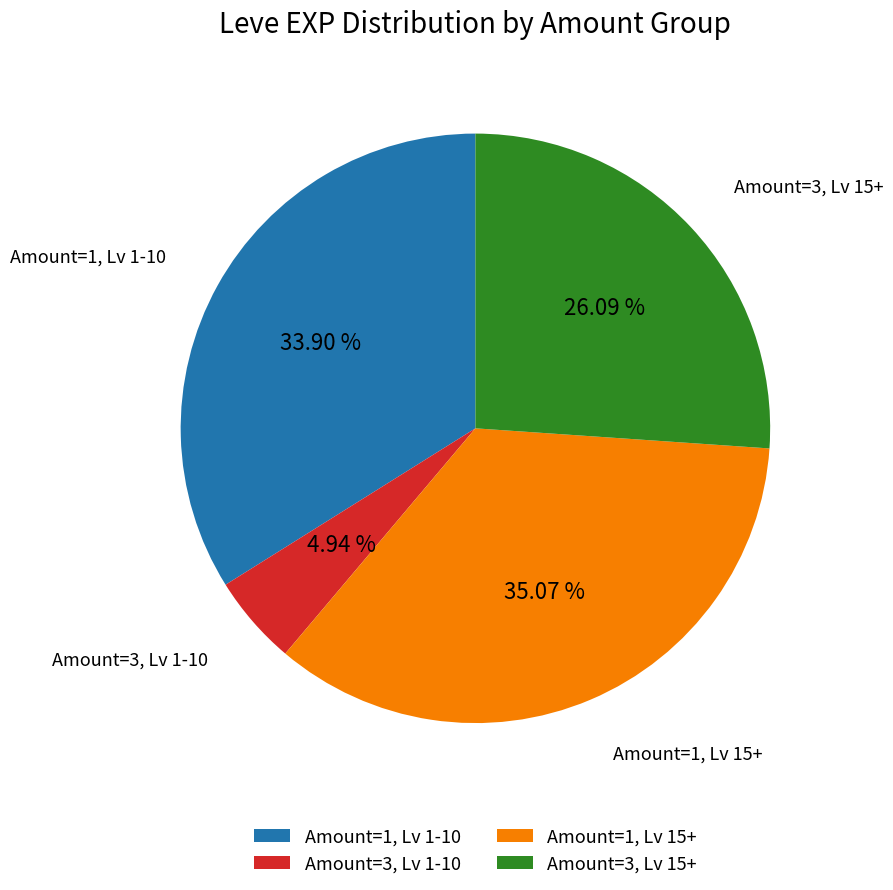

Approximately how many times larger is the value at Amount=1, Lv 1-10 compared to Amount=3, Lv 15+?

1.3